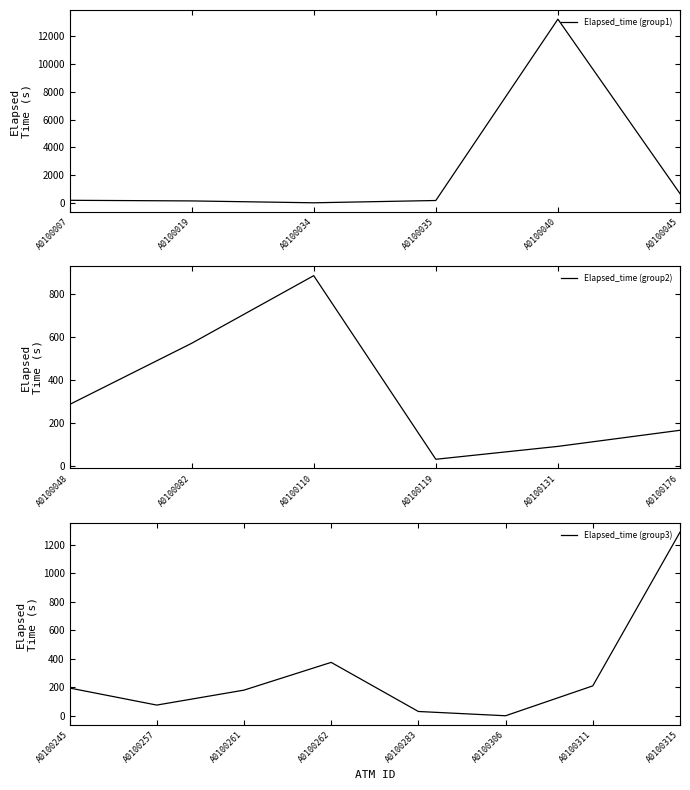

What is the average value?

938